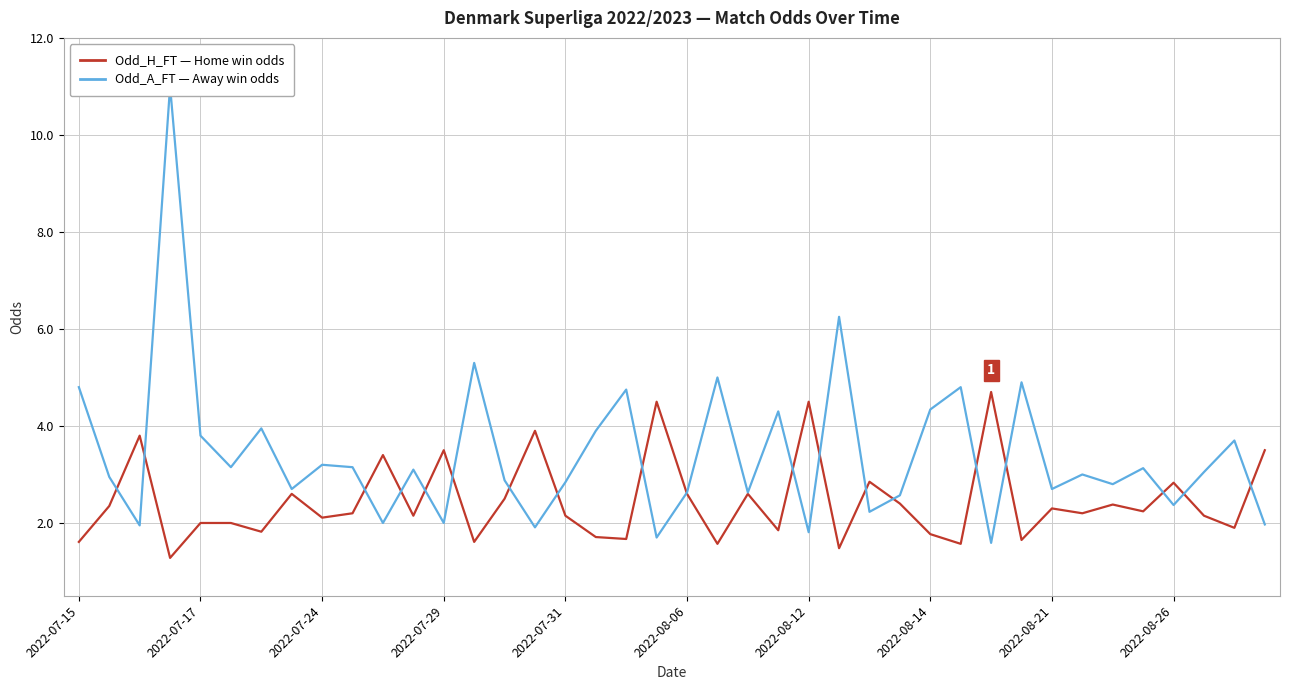

How many data points in Odd_A_FT (Away win odds) are above 3?

20